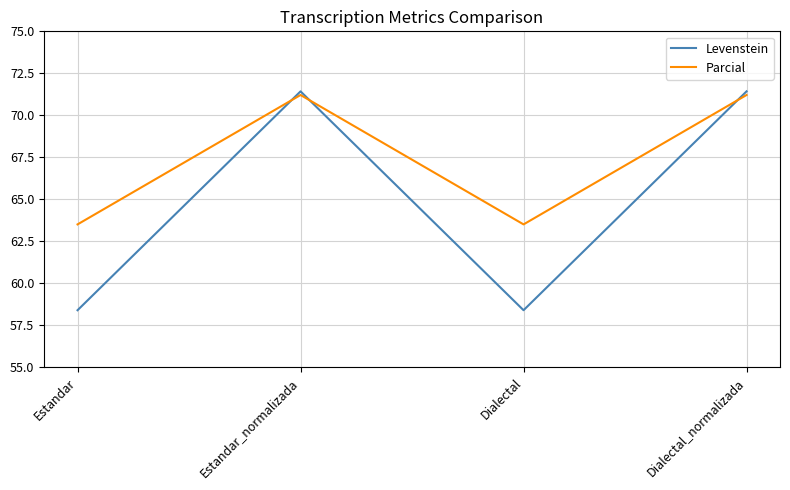

Rank the series by their maximum value, from highest to lowest.

Levenstein, Parcial